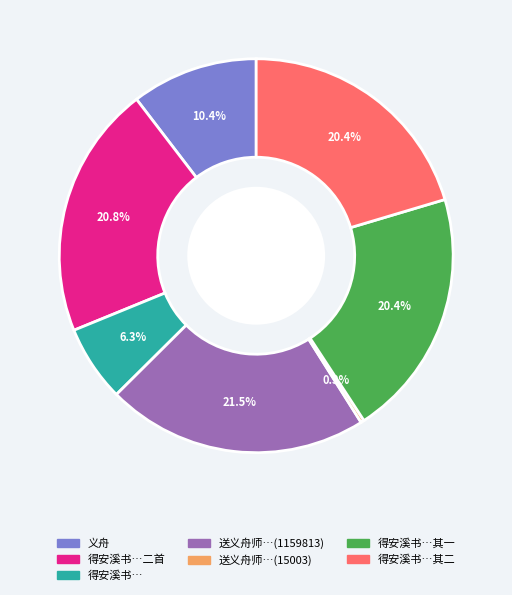

Is there a majority slice in this chart?

No